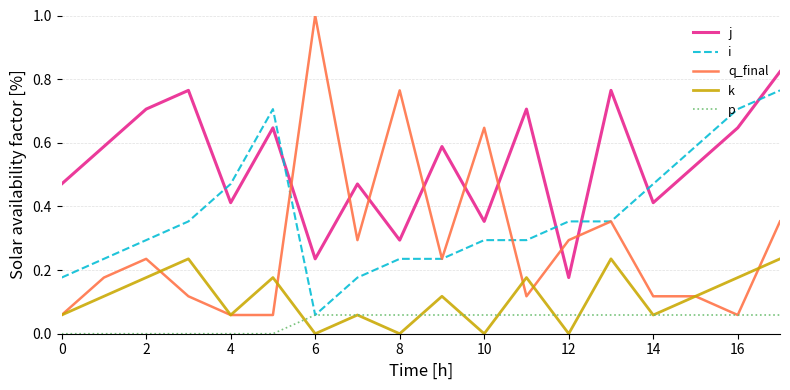

What is the difference between the maximum and minimum values in the i series?

0.7